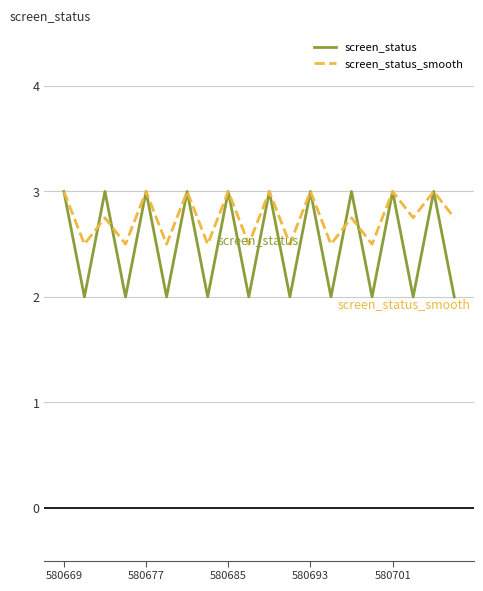

Which series has the widest spread of values?

screen_status